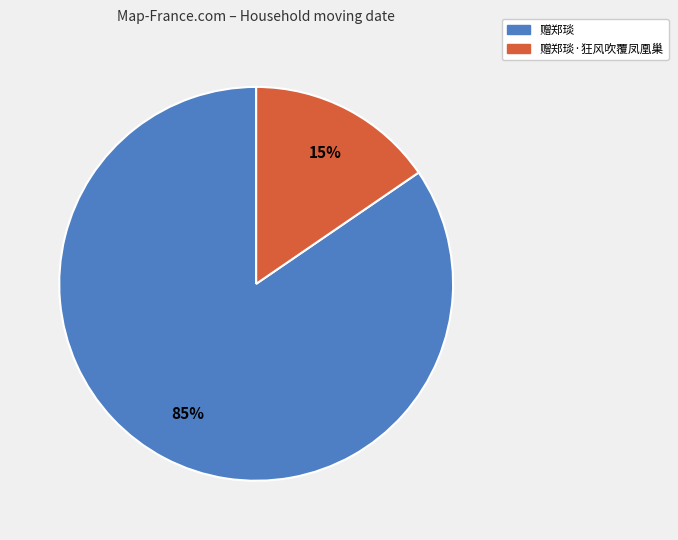

To the nearest percent, what percentage of the pie is 赠郑琰?

85%